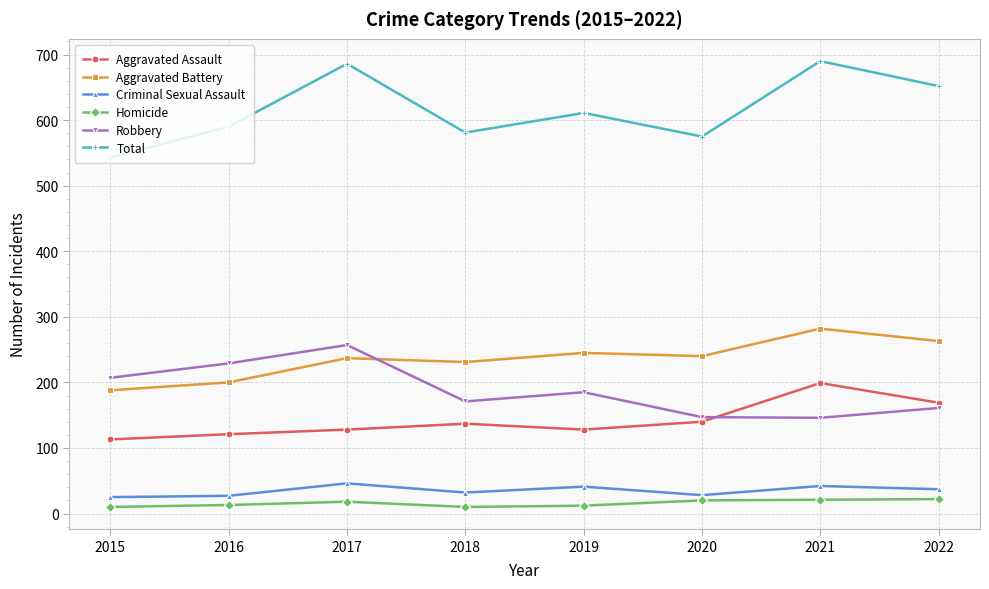

What is the value of the Robbery point at the 2nd from the left?

229